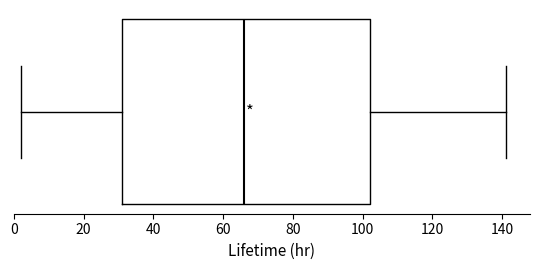

Transcribe this box plot: give where the median line is, the range the box spans, and where the two whiskers end, as read against the x-axis. The values are not printed on the chart, so give them approximately, as read against the axis.

median 66, box 32 to 102, whiskers 2 to 142